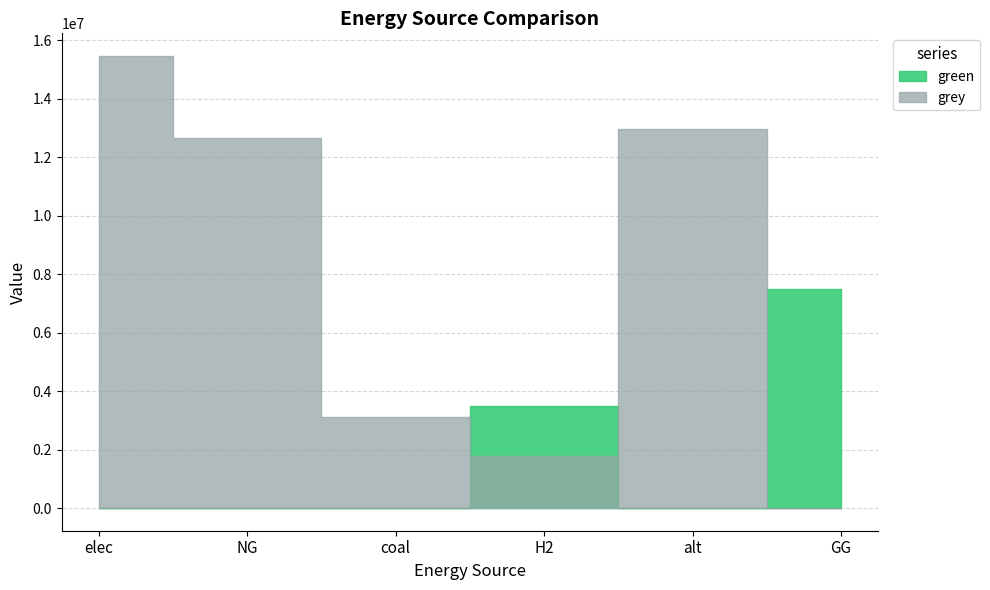

True or false: green and grey cross at least once.

True